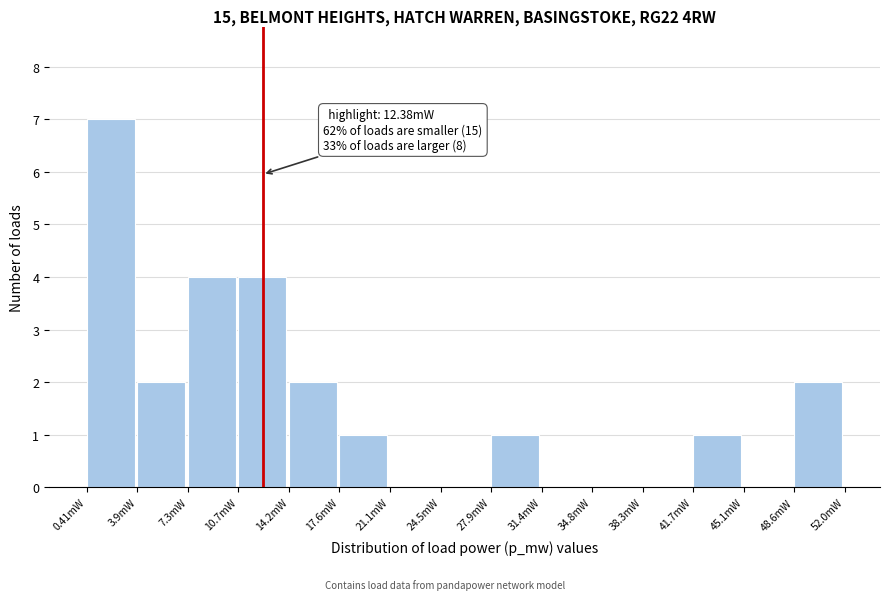

Reading right to left, transcribe all the data shown in this chart.

48.6mW=2	45.1mW=0	41.7mW=1	38.3mW=0	34.8mW=0	31.4mW=0	27.9mW=1	24.5mW=0	21.1mW=0	17.6mW=1	14.2mW=2	10.7mW=4	7.3mW=4	3.9mW=2	0.41mW=7